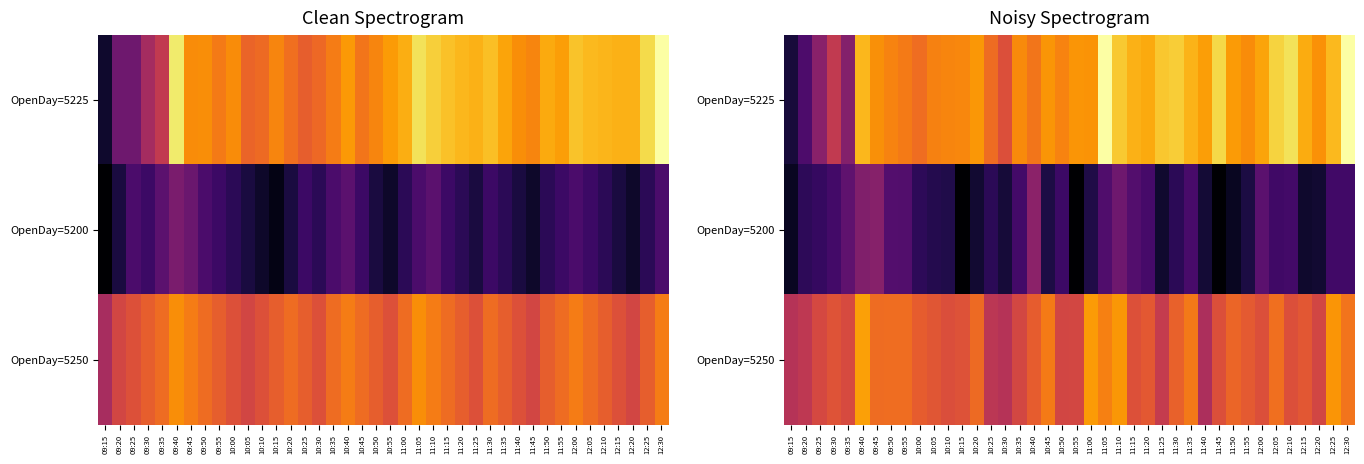

Where is OpenDay=5200 nearest to the value 0?

10:15